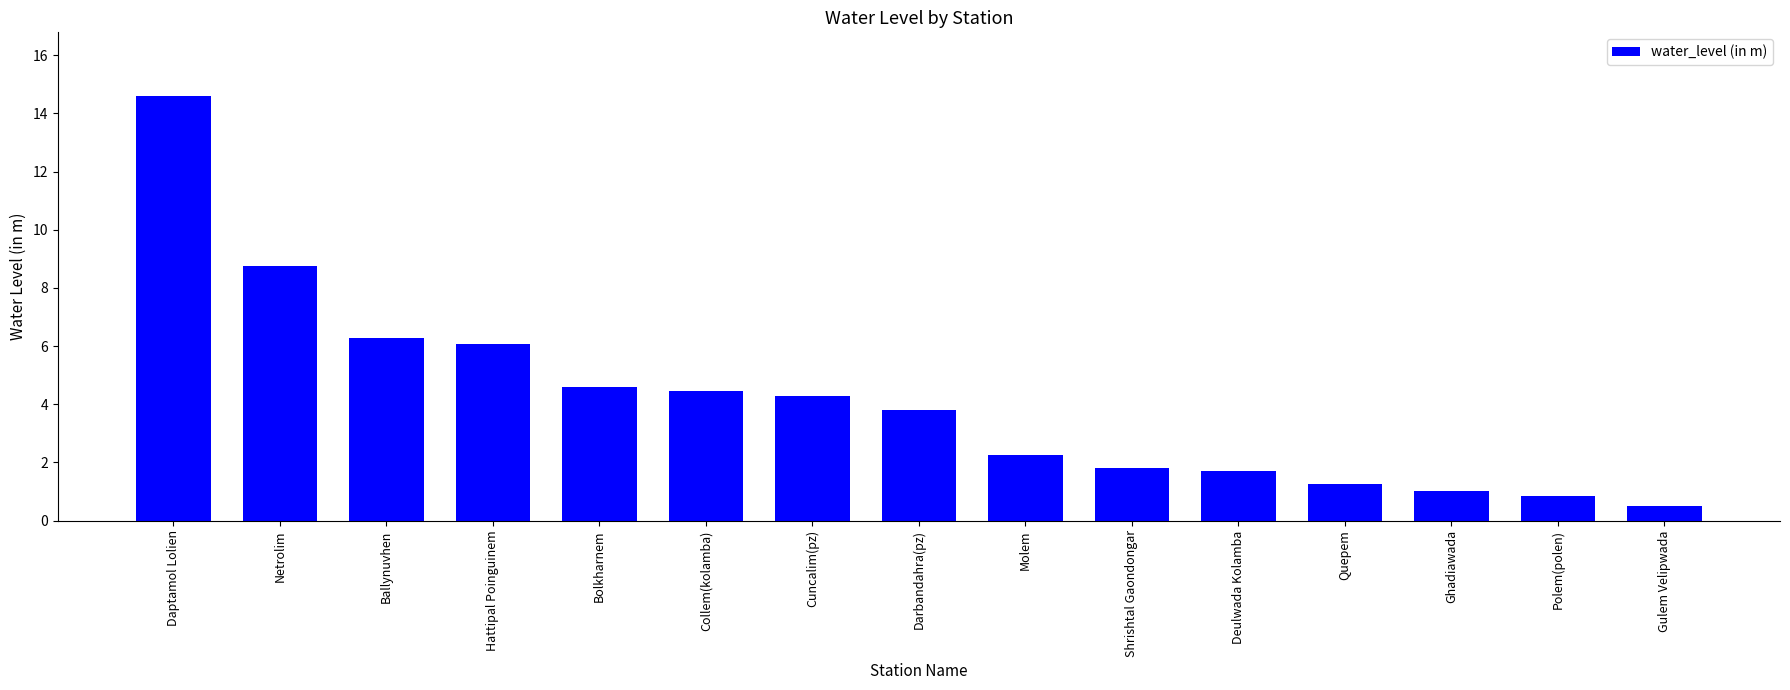

What is the smallest value displayed?

0.5